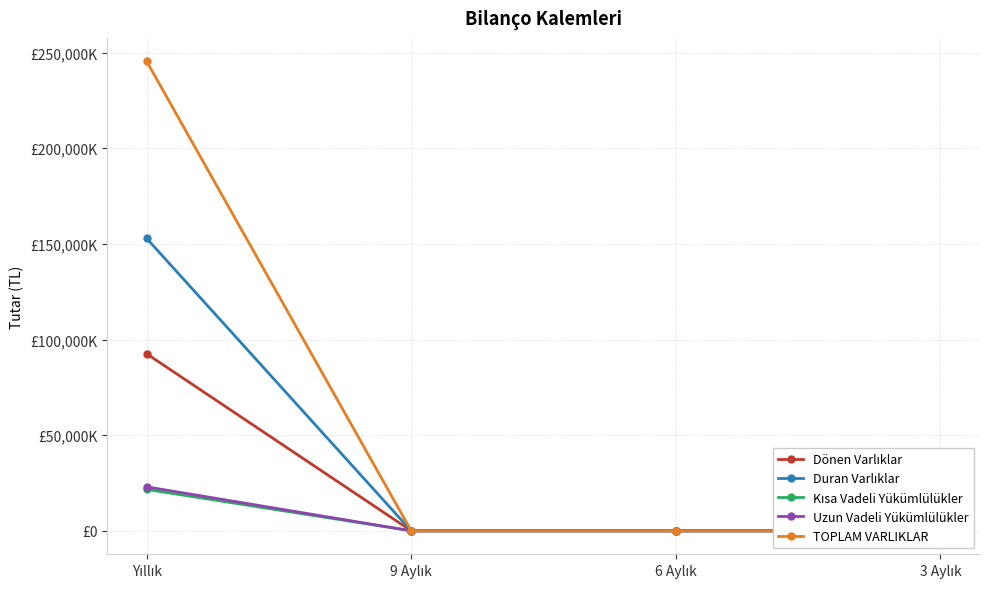

The value of Dönen Varlıklar at Yıllık is 92555805. True or false?

True